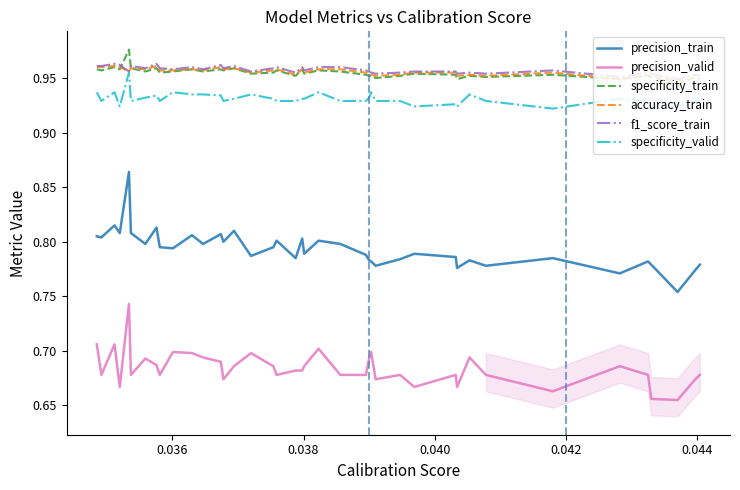

Which series has the largest range (max minus min)?

precision_train